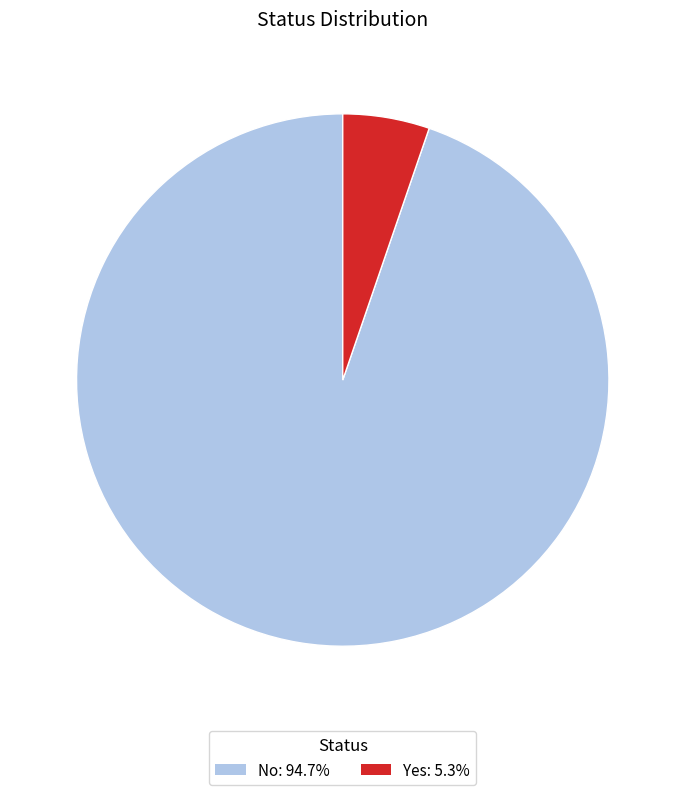

Does No represent more than half of the total?

Yes